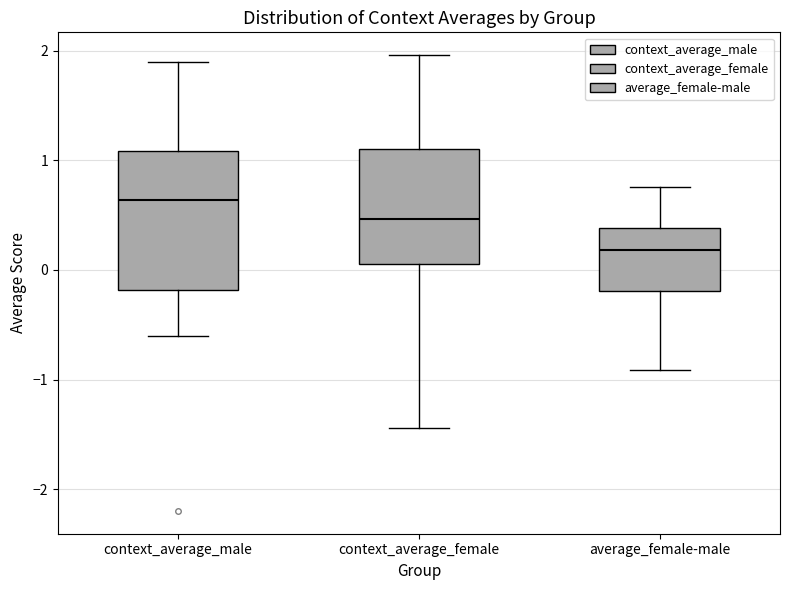

Reading left to right, read every box against the y-axis: the position of its median line, the range the box covers, and the ends of its whiskers. The values are not printed on the chart, so give them approximately, as read against the axis.

context_average_male: median 0.6, box -0.2 to 1.1, whiskers -0.6 to 1.9
context_average_female: median 0.5, box 0.1 to 1.1, whiskers -1.4 to 2.0
average_female-male: median 0.2, box -0.2 to 0.4, whiskers -0.9 to 0.8